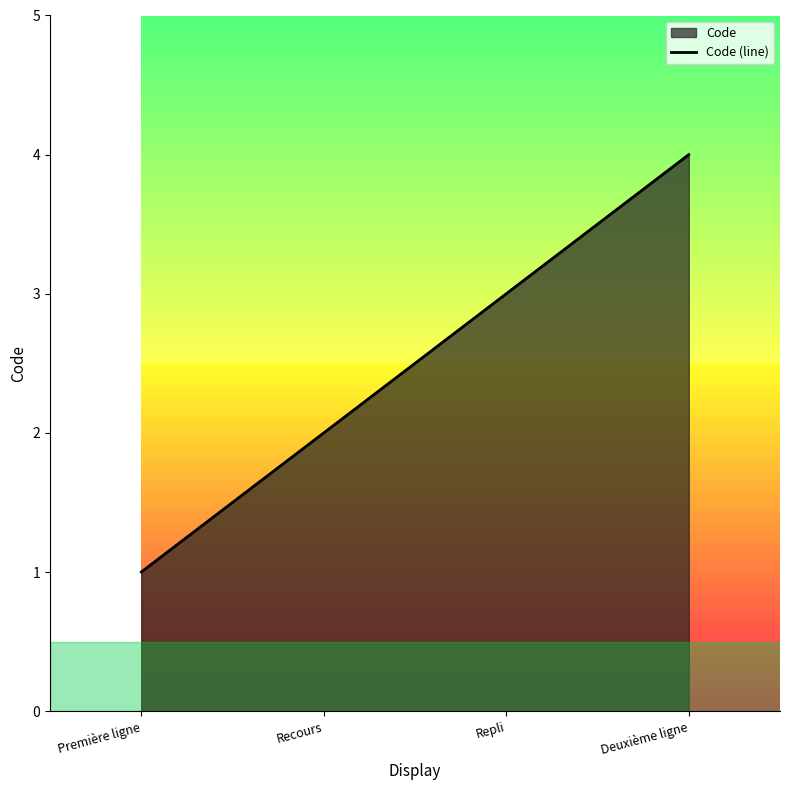

What is the approximate value at Deuxième ligne?

4